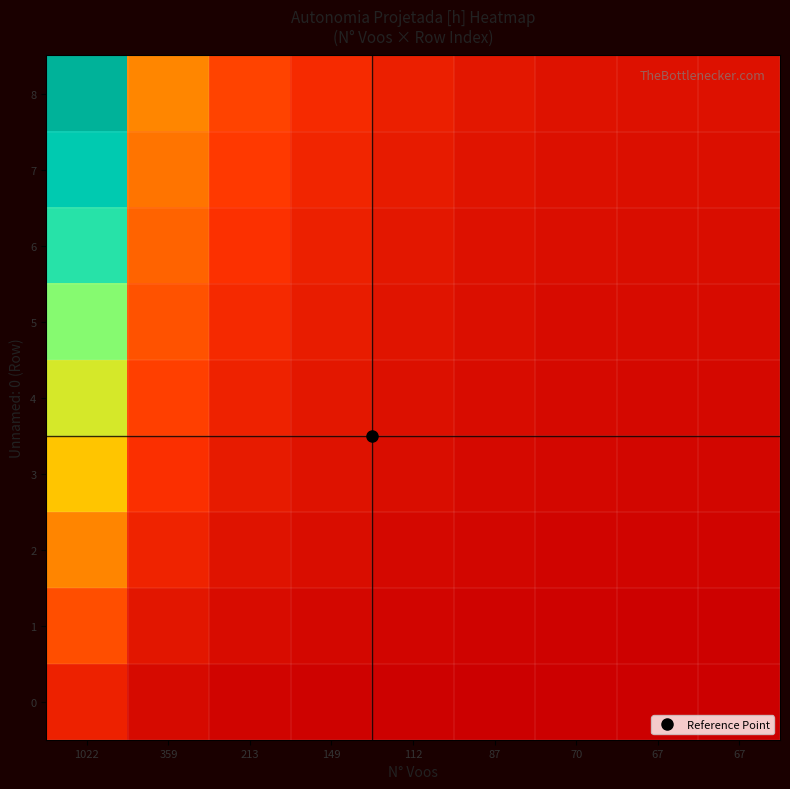

Which series has the largest range (max minus min)?

8